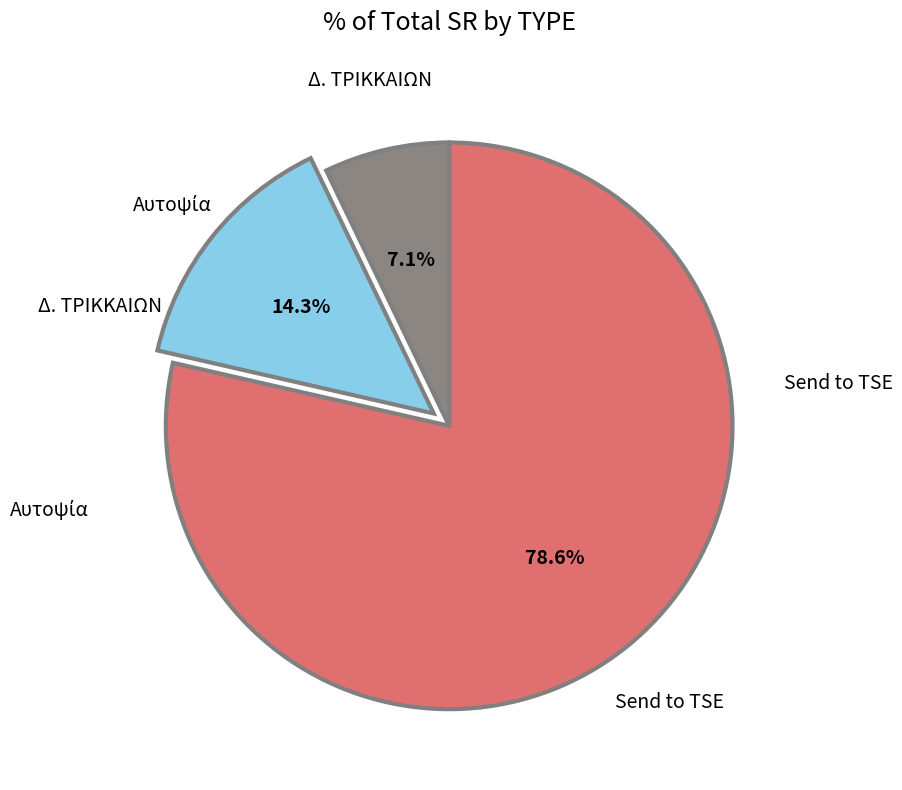

Is there any slice that represents more than half of the pie?

Yes